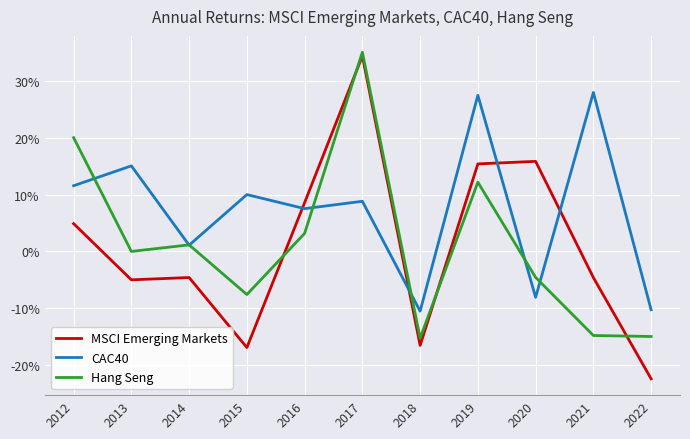

Which series has the largest range (max minus min)?

MSCI Emerging Markets